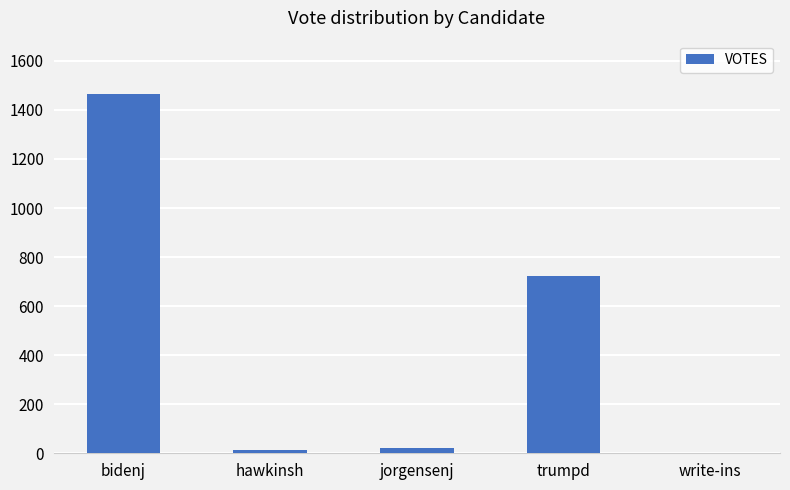

What is the sum of all values?

2217